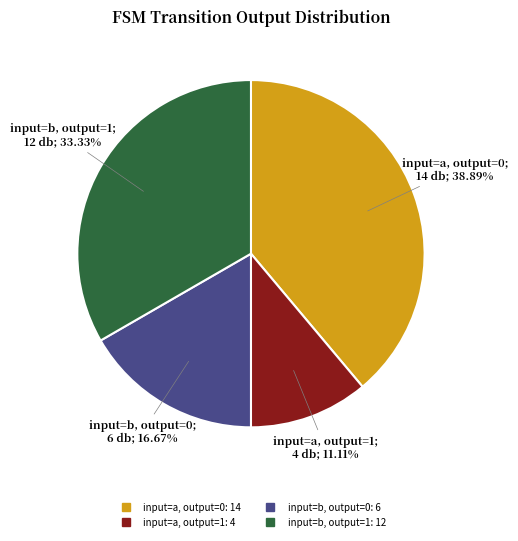

Is there any slice that represents more than half of the pie?

No